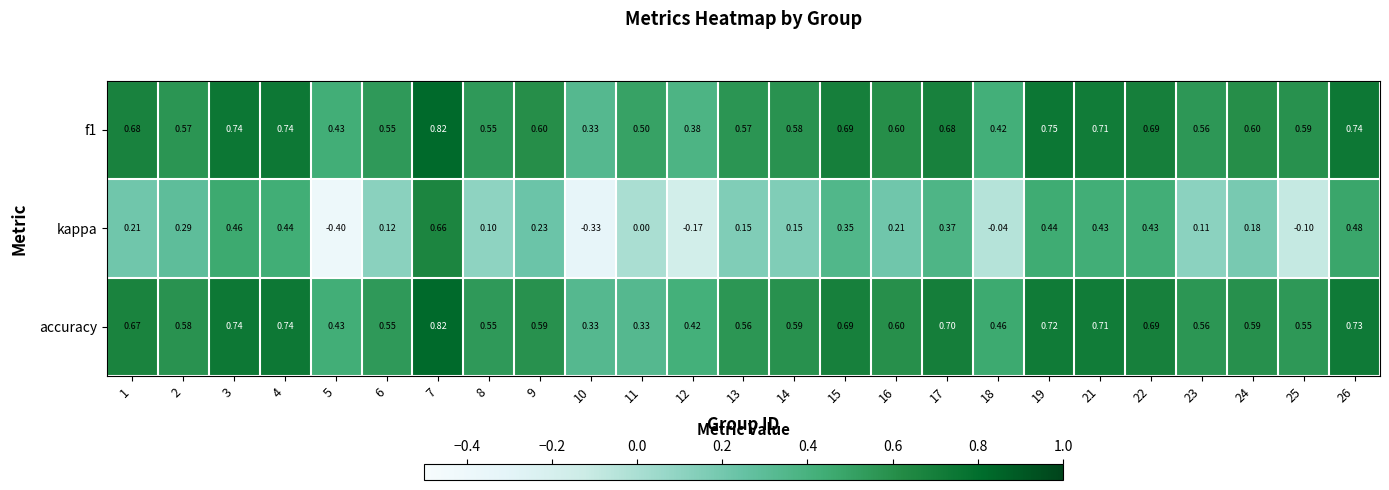

Is the value of accuracy at 3 greater than the value of kappa at 24?

Yes